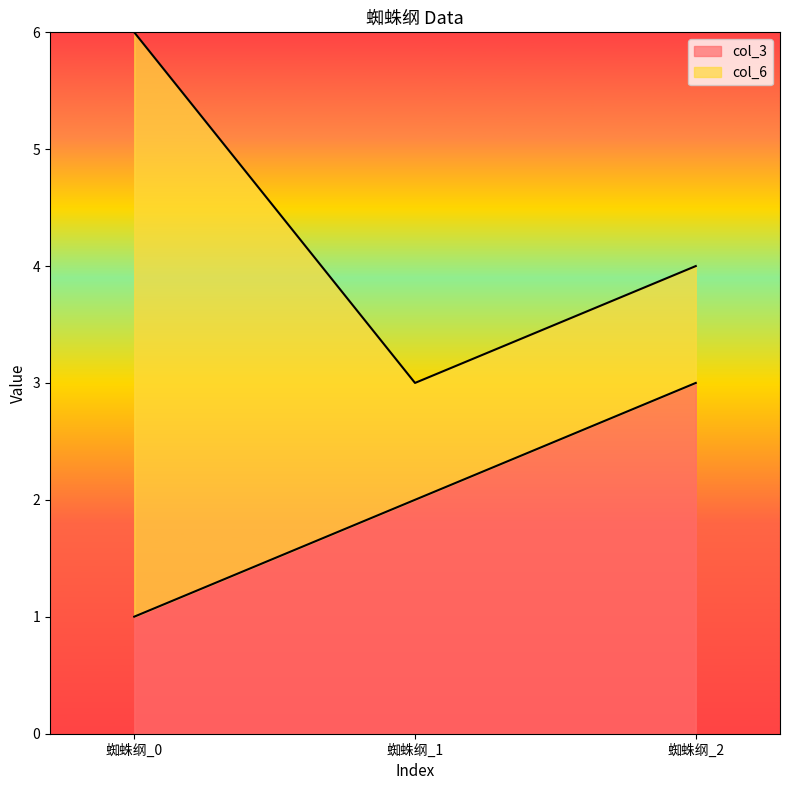

The chart shows a value of 4 at 蜘蛛纲_2. True or false?

False